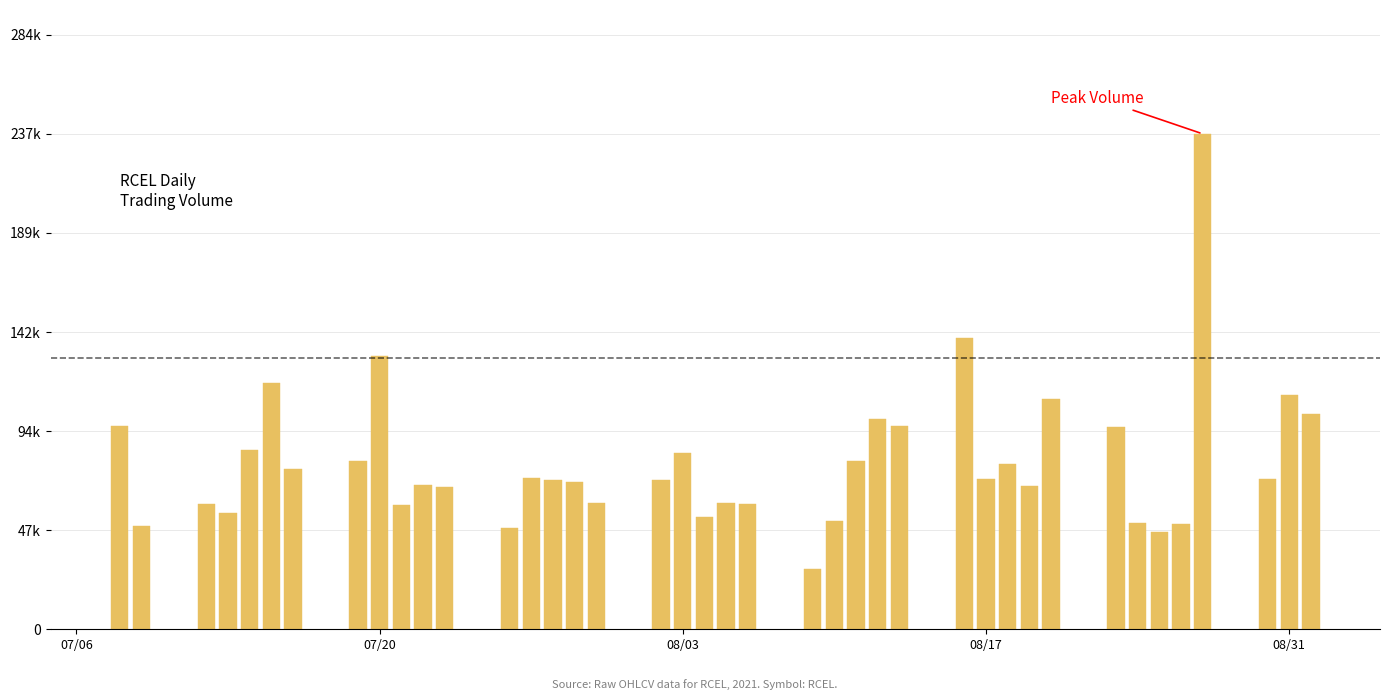

Does the chart contain any negative values?

No